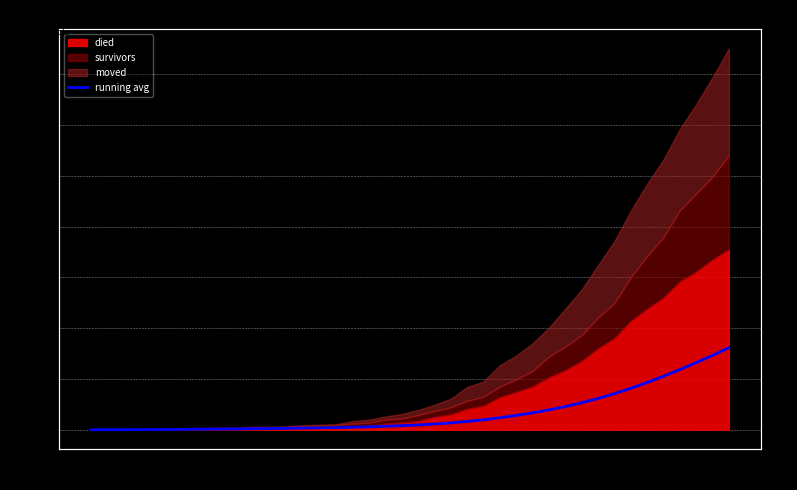

What is the maximum value shown in the chart?

161.7